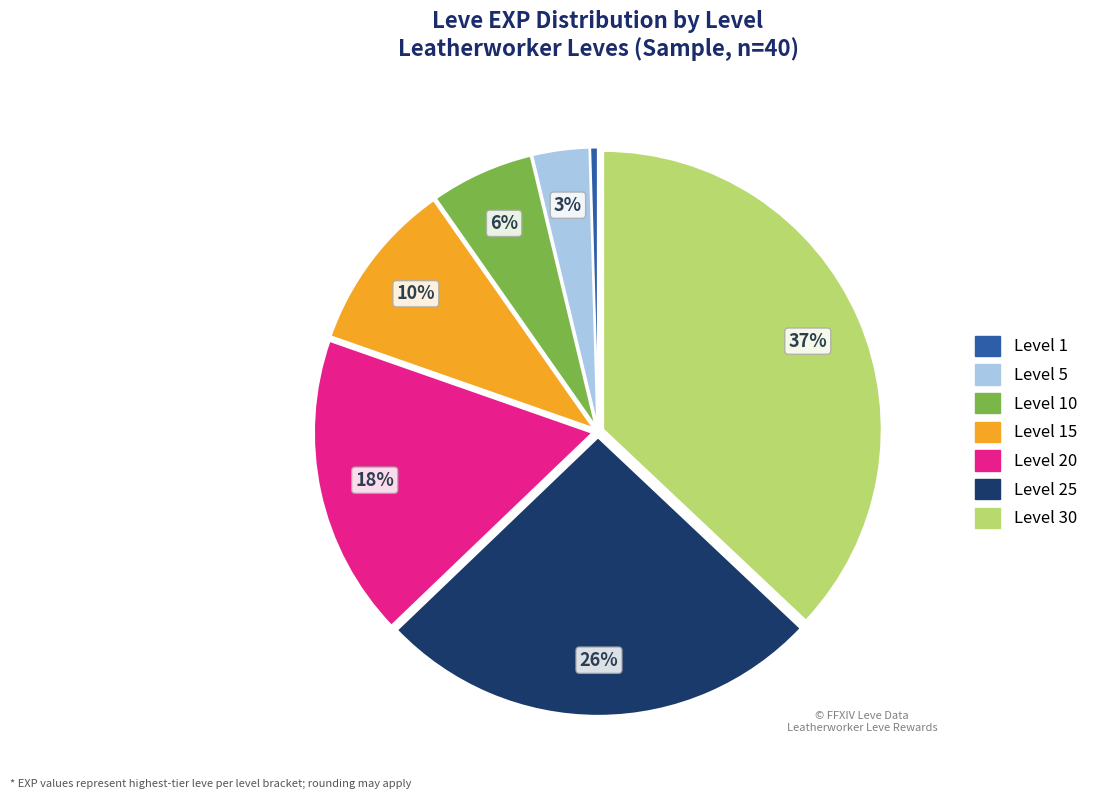

How many segments does this pie chart have?

7